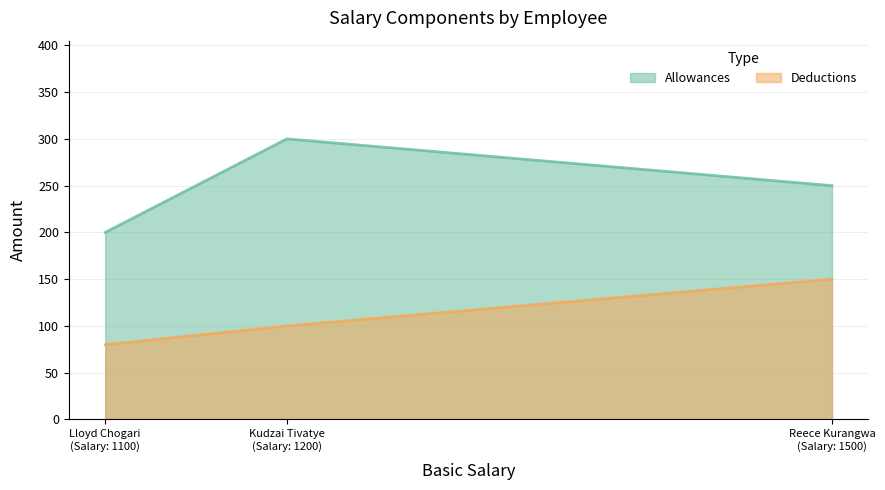

Does the chart display data point markers on the line(s)?

No